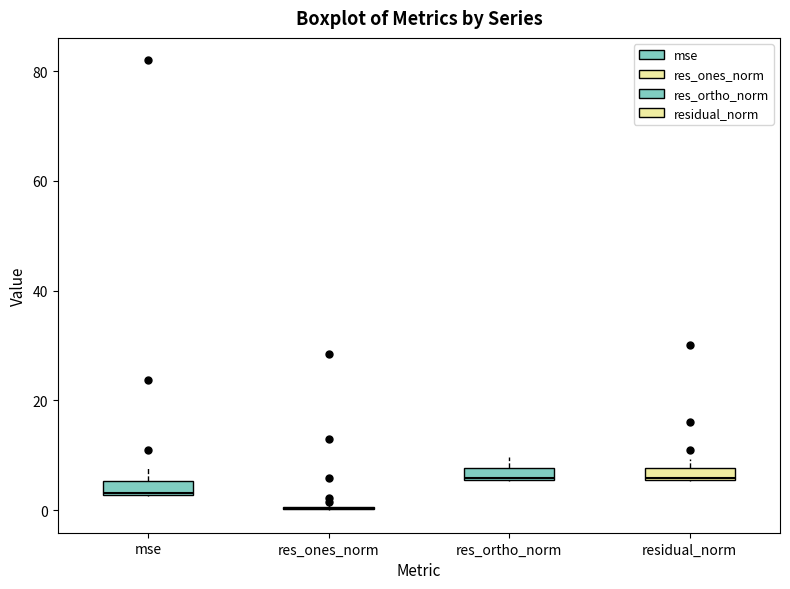

Where is the upper edge of the box for residual_norm on the y-axis? The values are not printed on the chart, so give them approximately, as read against the axis.

8